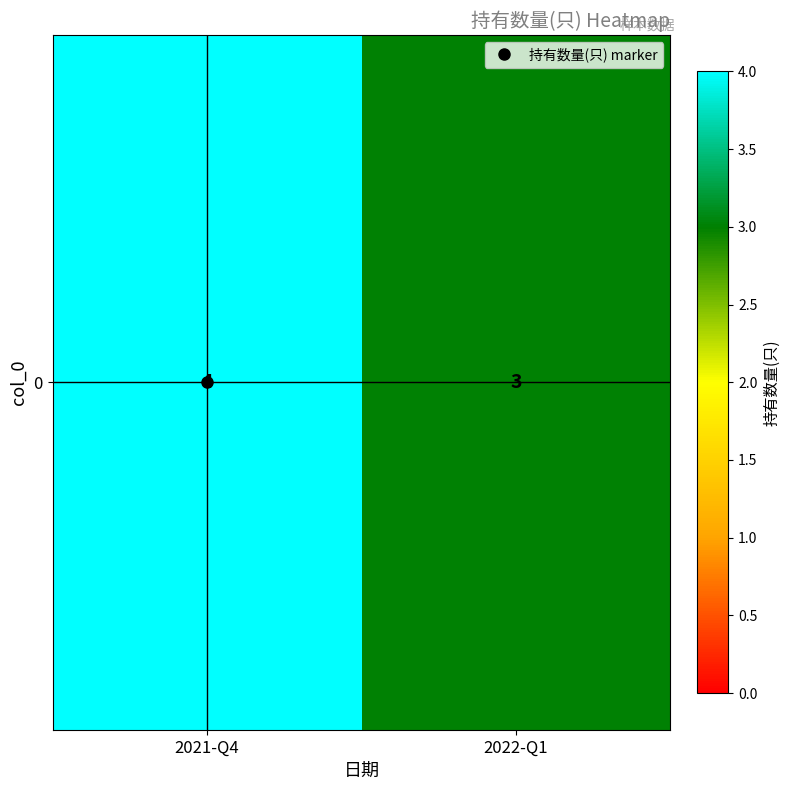

Is it true that the value at 2021-Q4 is 2?

False